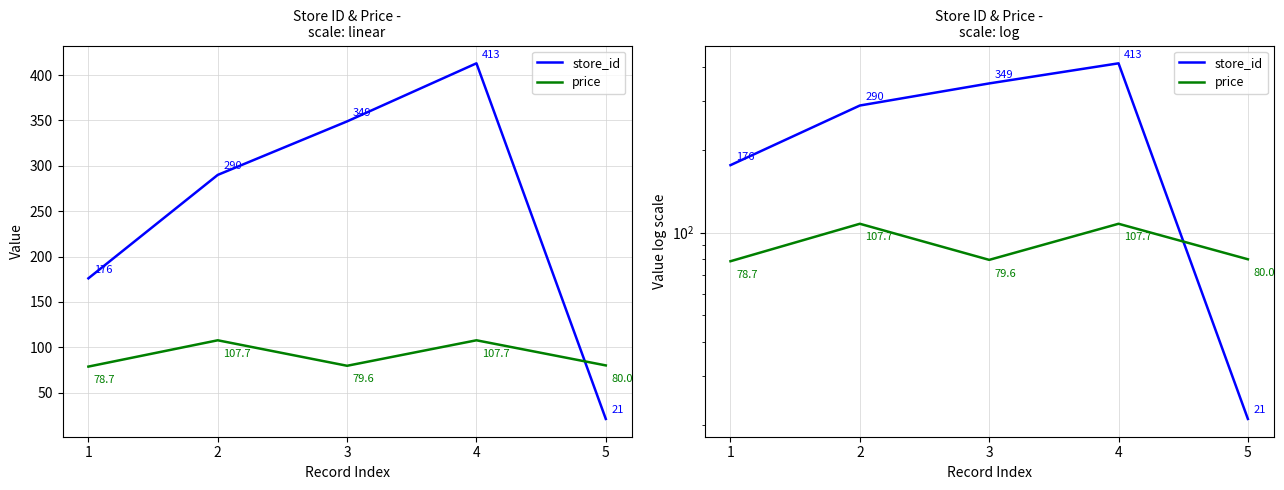

What value does the store_id series have at 2?

290.0